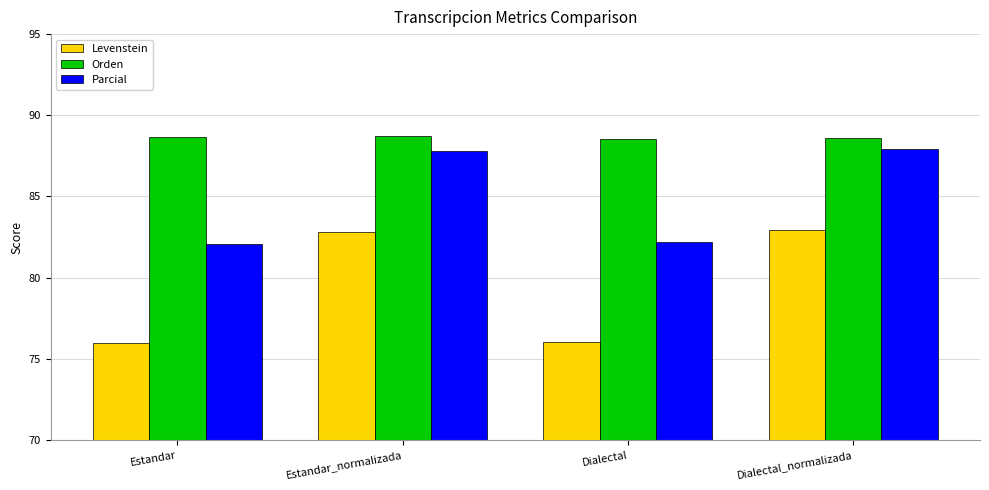

The Parcial series shows 123.3 at Dialectal. True or false?

False